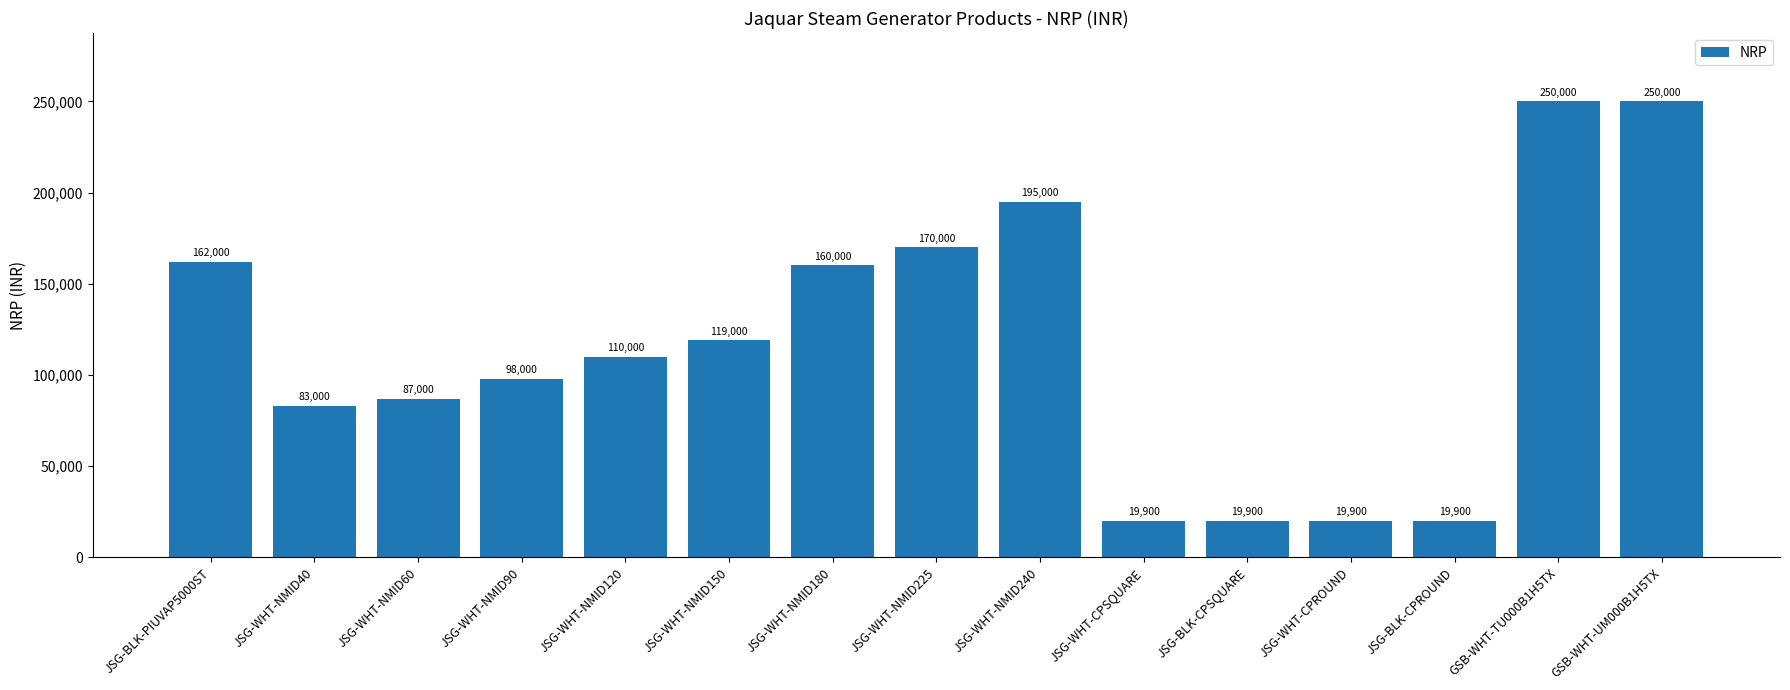

What is the minimum value shown in the chart?

19900